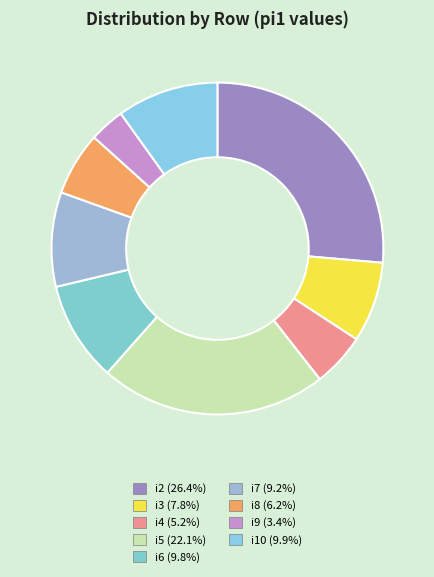

Count the number of slices in the pie.

9